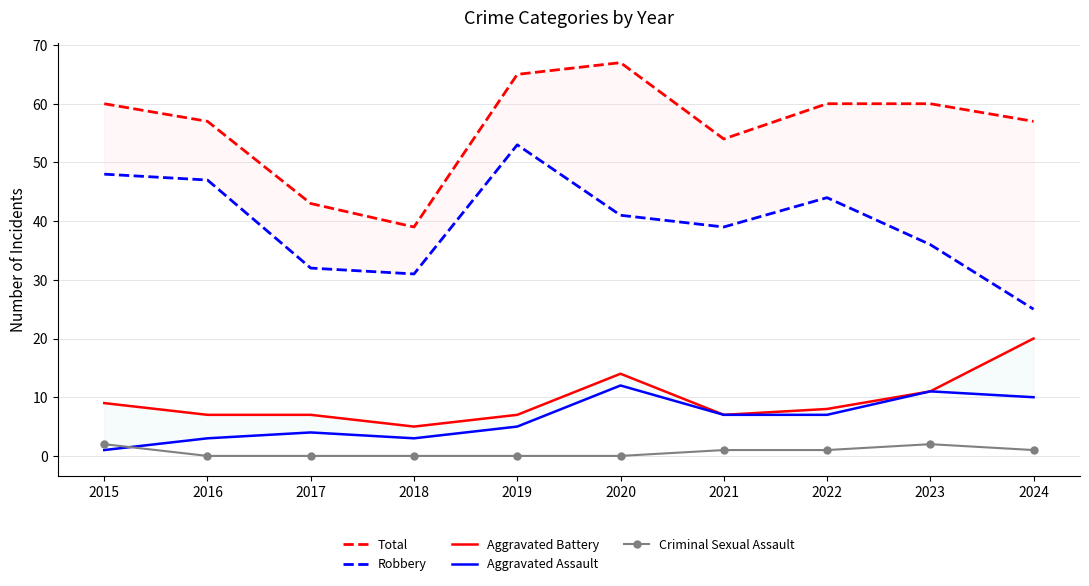

Does the chart display data point markers on the line(s)?

No